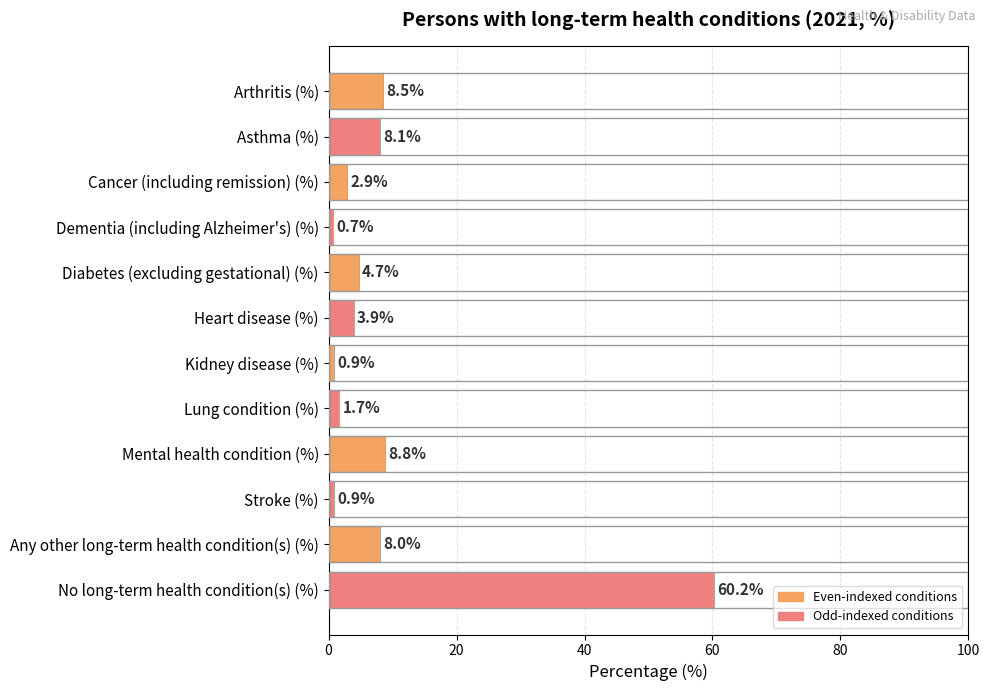

What position from the top is Diabetes (excluding gestational) (%)?

5